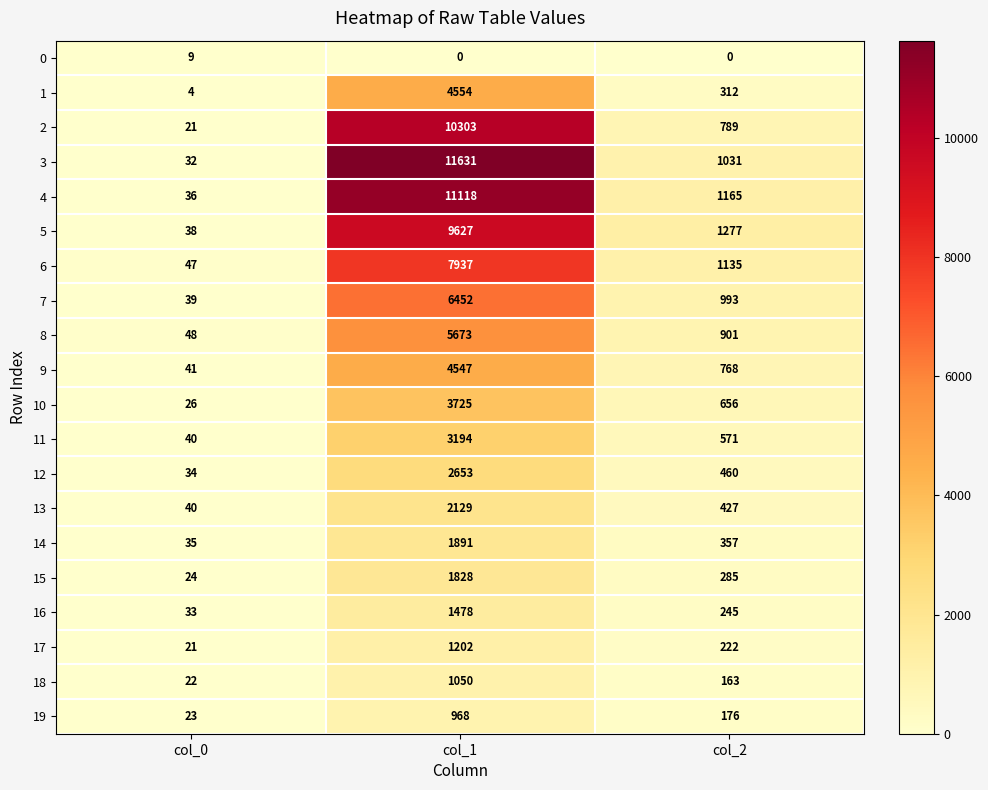

What is the sum of the 19 values at col_1 and col_0?

991